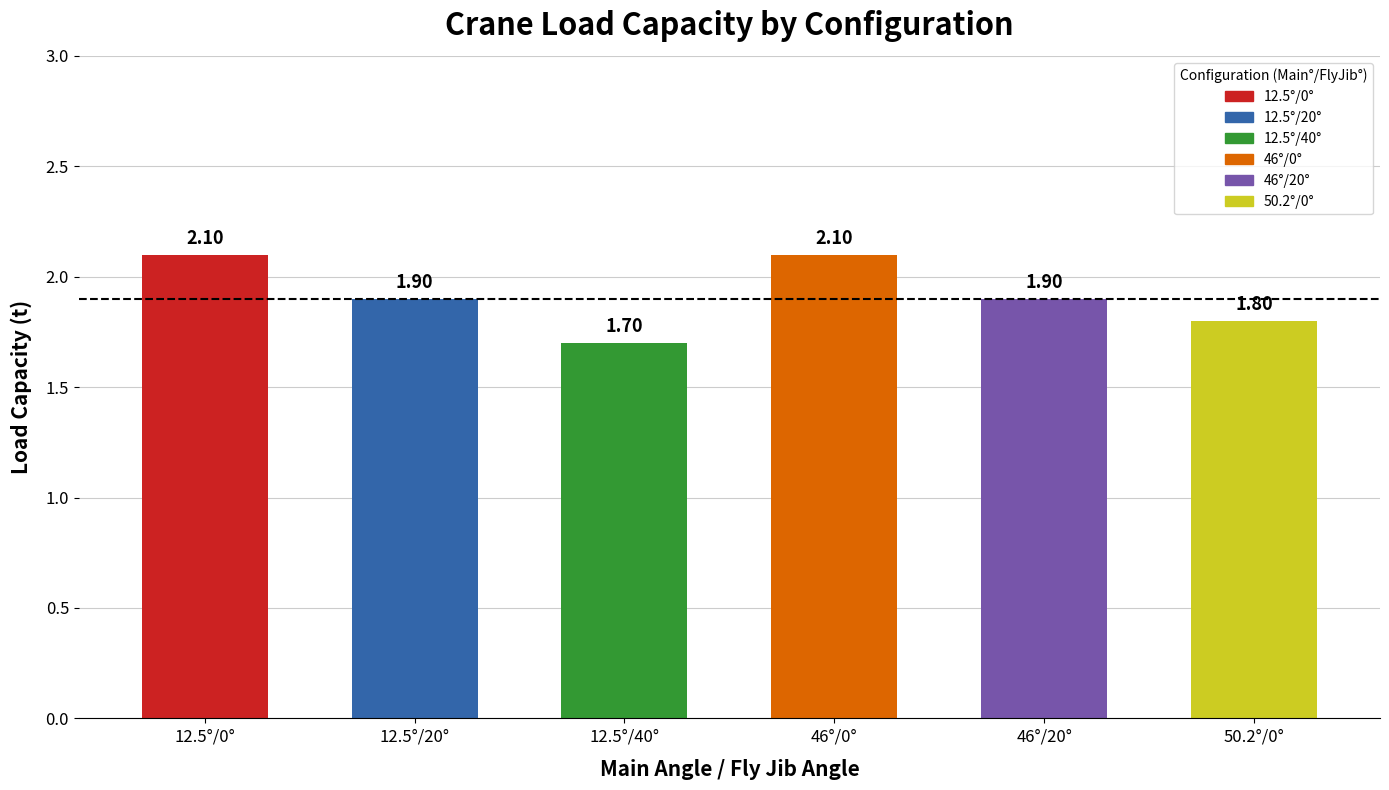

Reading right to left, what are all the values shown in this chart?

1.8	1.9	2.1	1.7	1.9	2.1